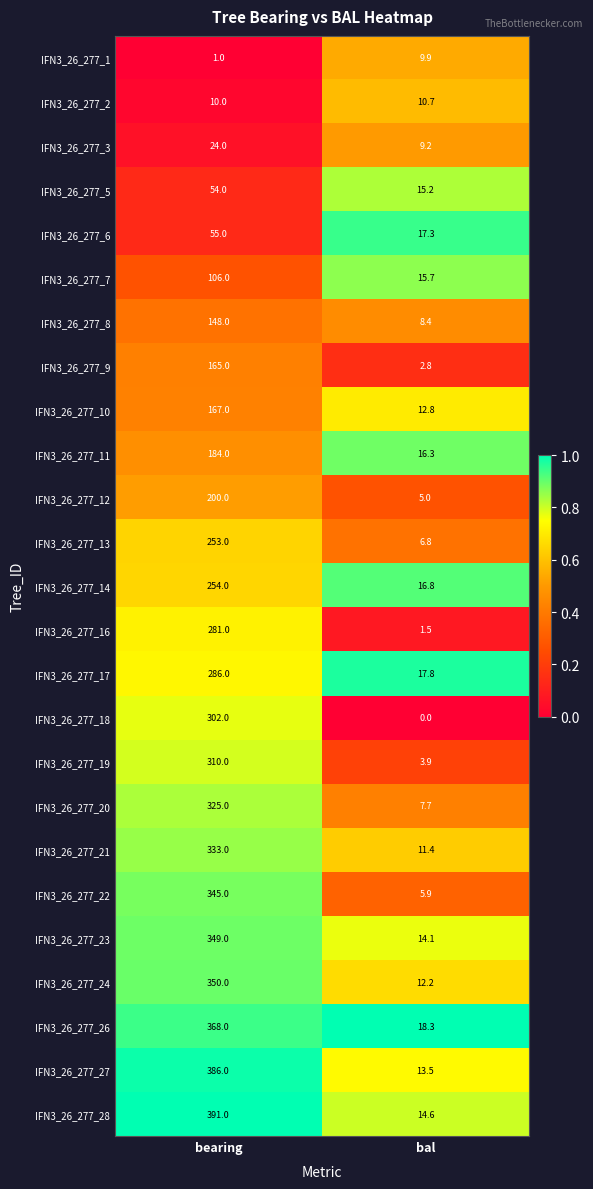

The IFN3_26_277_22 series shows 5.9 at bal. True or false?

True